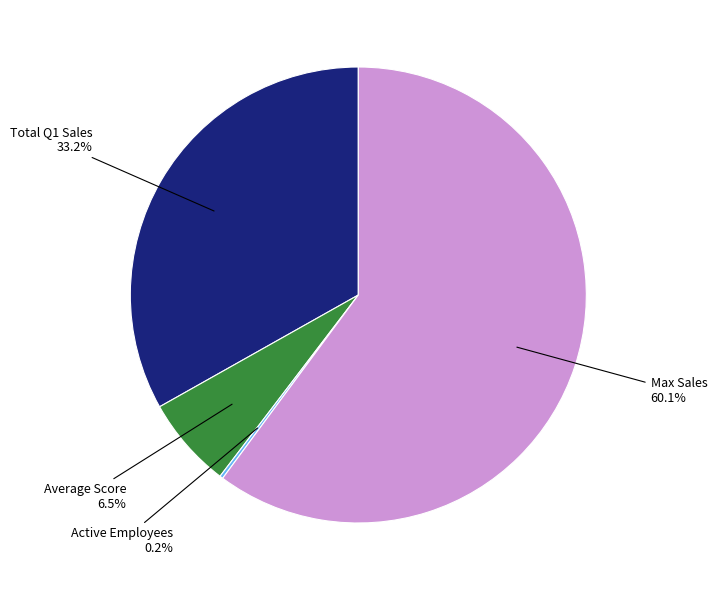

Does any single category account for the majority?

Yes